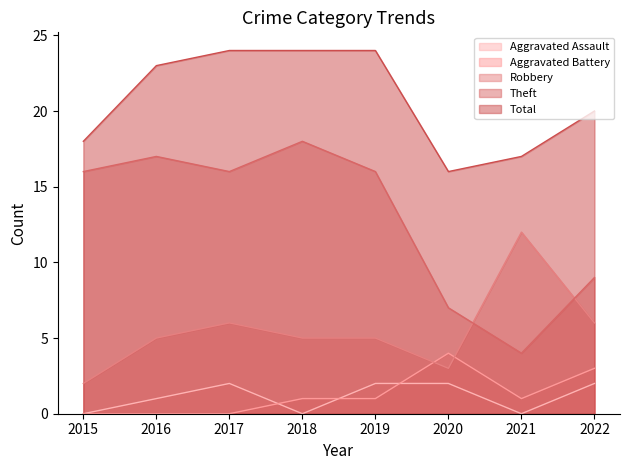

Reading right to left, what are all the values shown in this chart?

Aggravated Assault: 2	0	2	2	0	2	1	0
Aggravated Battery: 3	1	4	1	1	0	0	0
Robbery: 6	12	3	5	5	6	5	2
Theft: 9	4	7	16	18	16	17	16
Total: 20	17	16	24	24	24	23	18